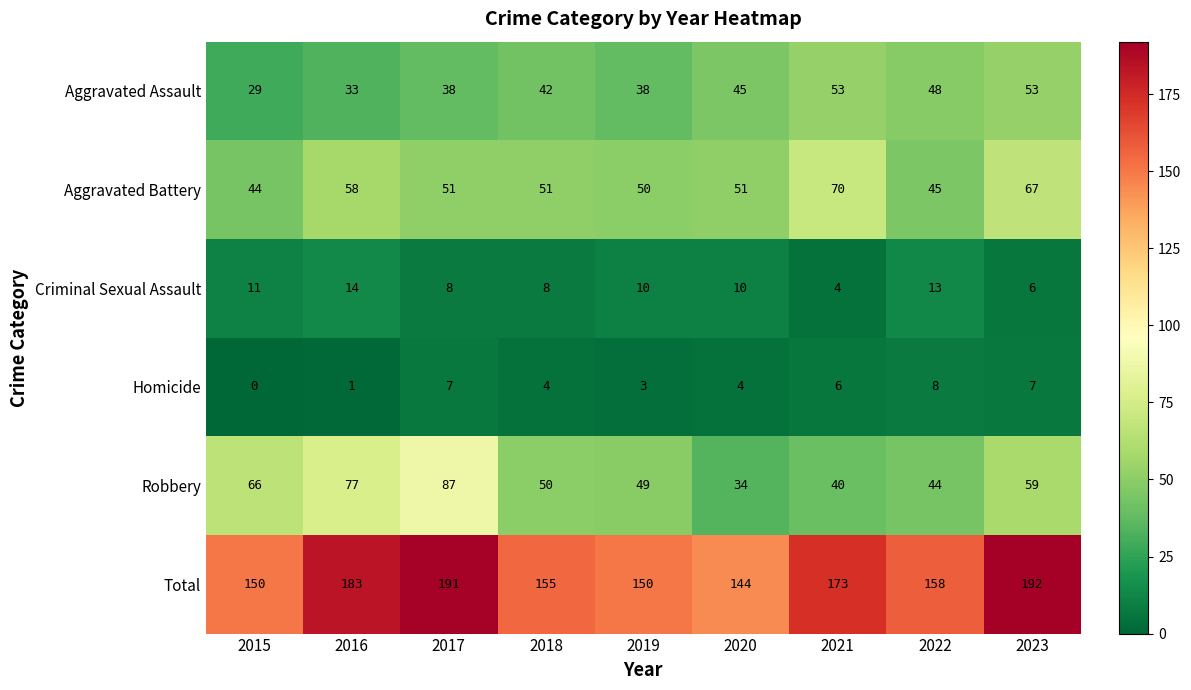

How many data points in Criminal Sexual Assault are less than 10?

4